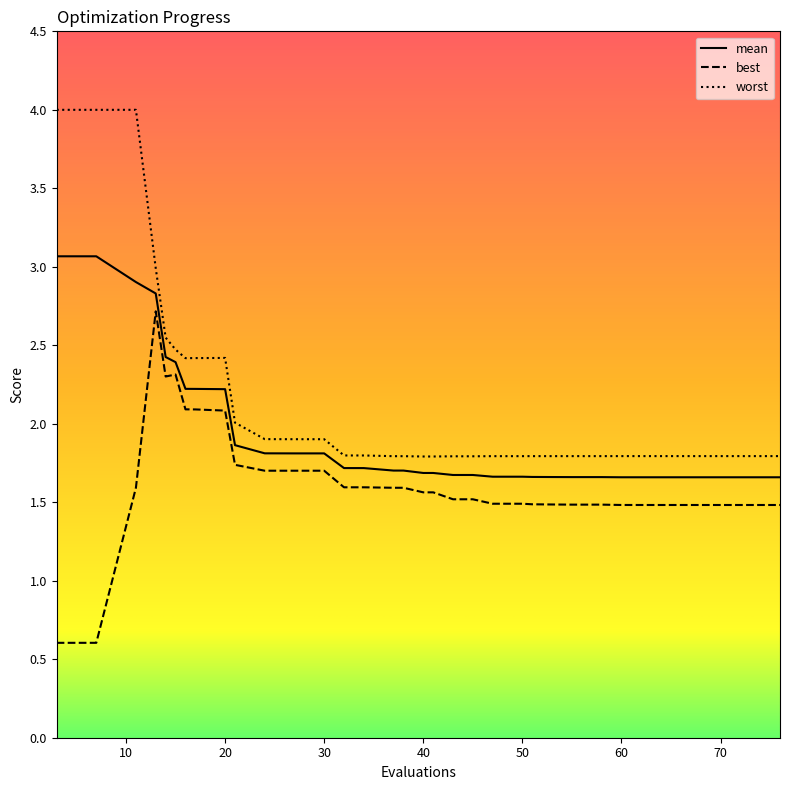

What is the lowest value of the best series?

0.6